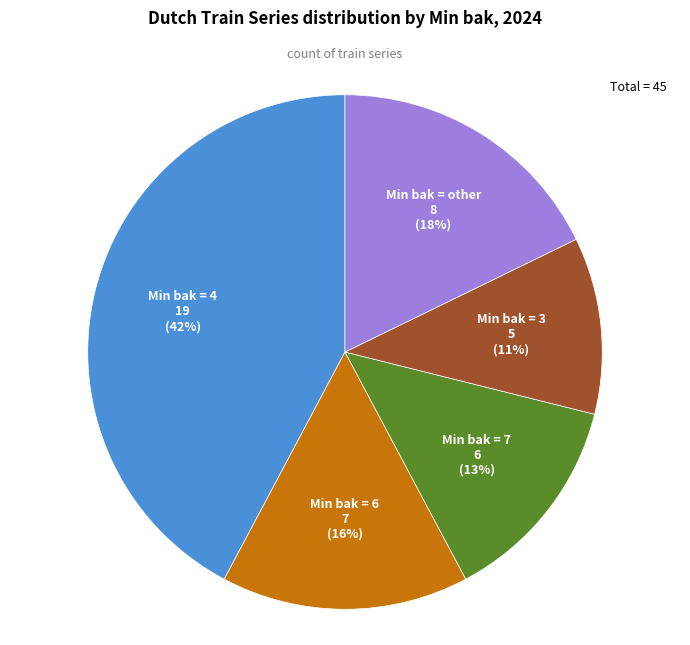

Which category has the biggest portion of the pie?

Min bak = 4